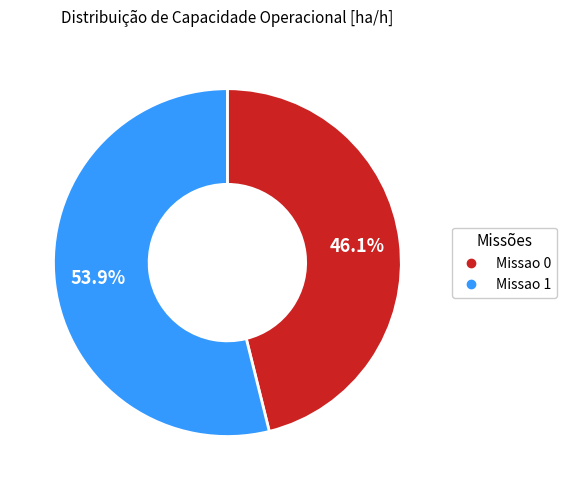

Which slice is the largest?

Missao 1